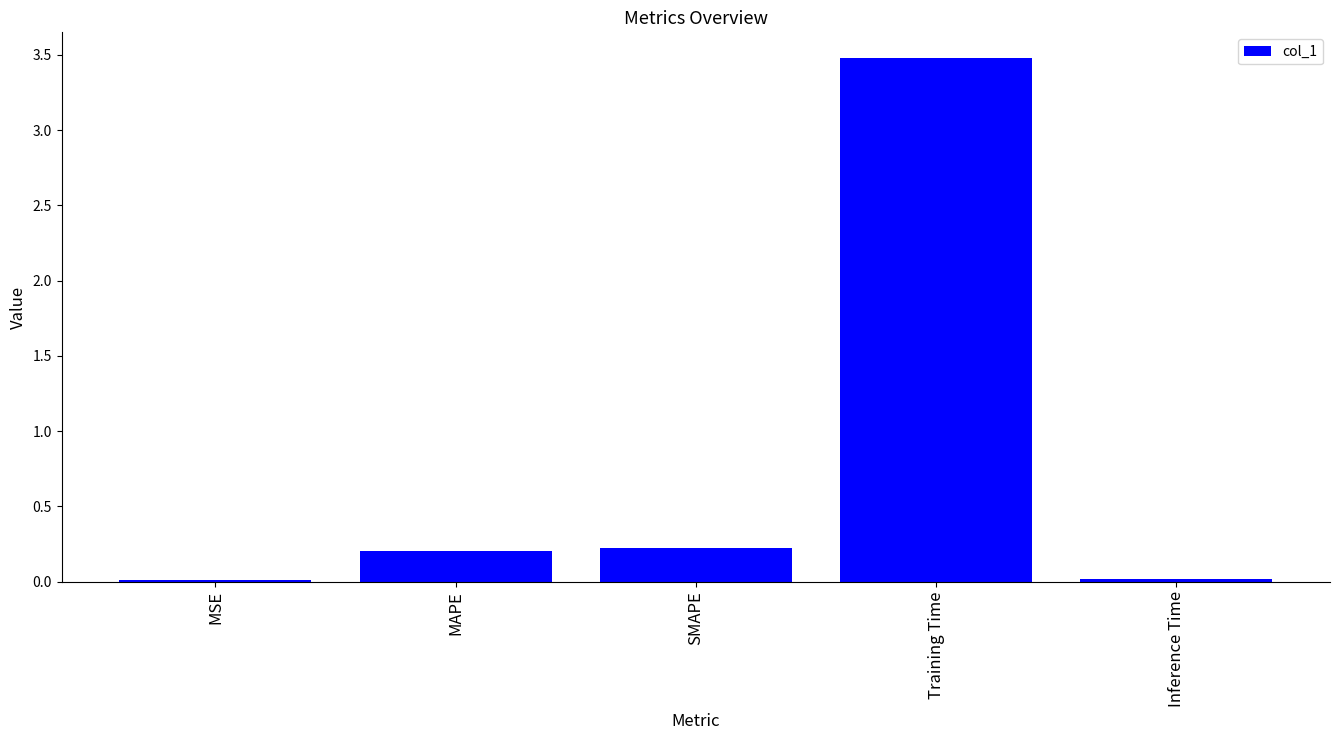

What is the maximum value shown in the chart?

3.5